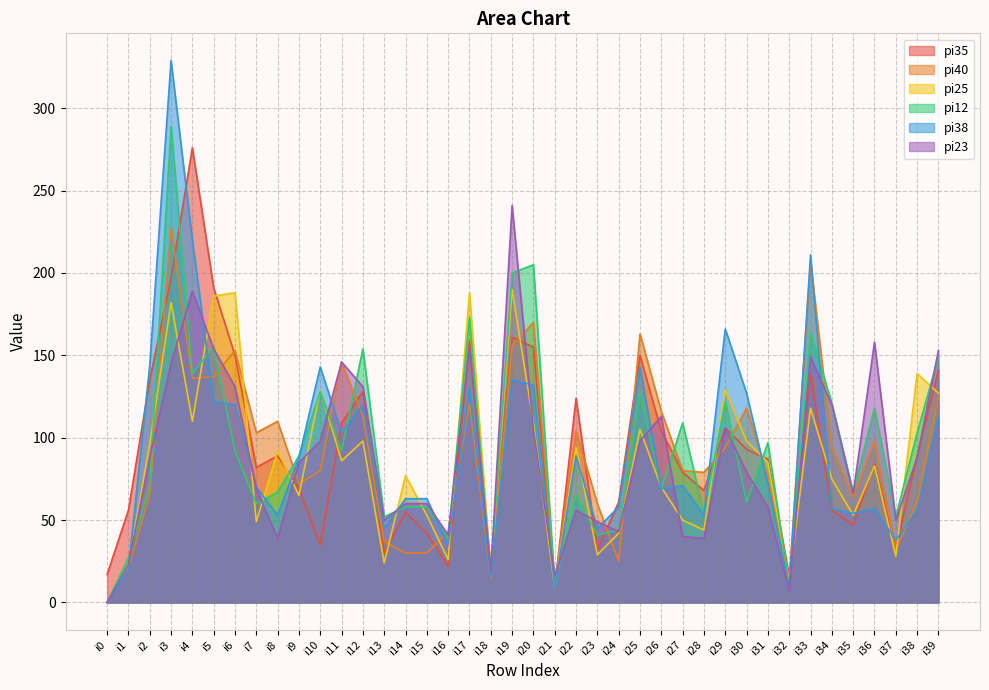

Reading left to right, extract all data points from this chart.

pi35: 17	56	135	197	276	191	150	82	89	69	35	109	128	30	55	42	22	159	20	161	155	9	124	32	61	150	104	79	68	106	93	87	16	139	56	47	84	33	89	141
pi40: 0	21	66	228	136	137	153	103	110	72	80	146	113	37	30	30	43	121	15	156	170	12	104	60	25	163	116	80	79	94	118	76	13	207	94	64	98	32	61	125
pi25: 0	23	96	182	110	186	188	49	92	65	129	86	98	24	77	53	26	188	19	190	109	9	94	29	42	105	70	50	44	129	98	85	13	118	75	53	83	28	139	127
pi12: 0	27	71	289	139	155	92	60	67	89	128	92	154	52	58	58	39	173	18	200	205	11	65	41	44	128	69	109	54	122	61	97	10	164	121	67	118	52	103	149
pi38: 0	20	144	329	220	122	120	70	53	88	143	103	120	45	63	63	35	130	16	135	132	9	89	45	58	143	69	71	53	166	127	72	9	211	57	54	57	38	56	113
pi23: 0	23	88	145	189	154	131	69	39	85	98	146	131	50	60	60	41	155	19	241	105	16	56	49	43	98	113	40	39	106	79	58	7	149	120	66	158	50	88	153